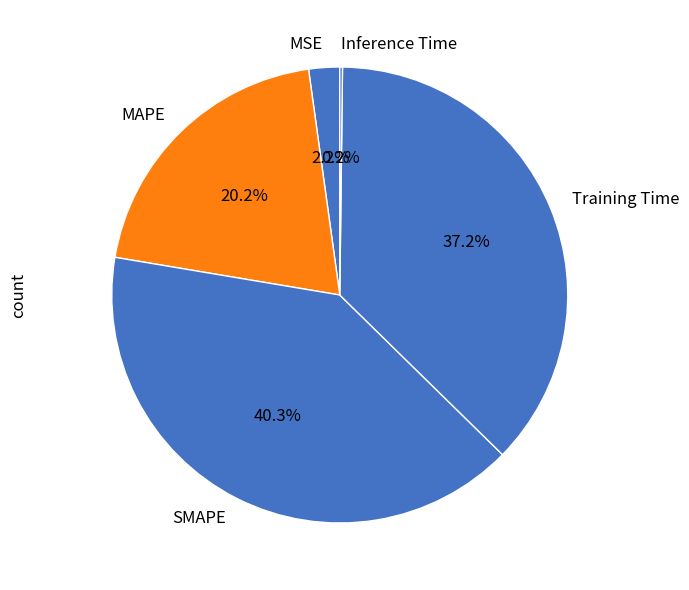

Does any single category account for the majority?

No